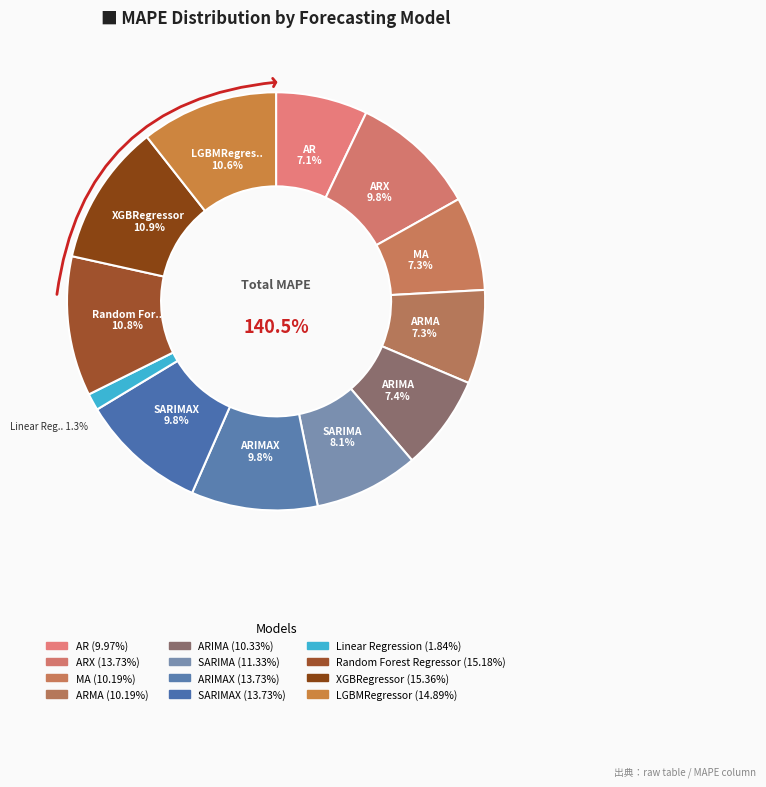

Which slice is the largest?

XGBRegressor